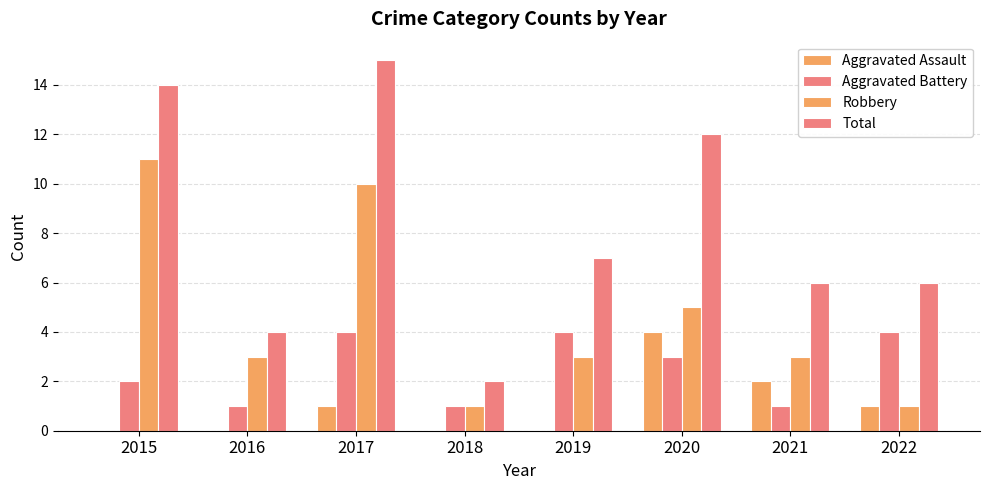

What is the difference between the highest and lowest values at 2021?

5